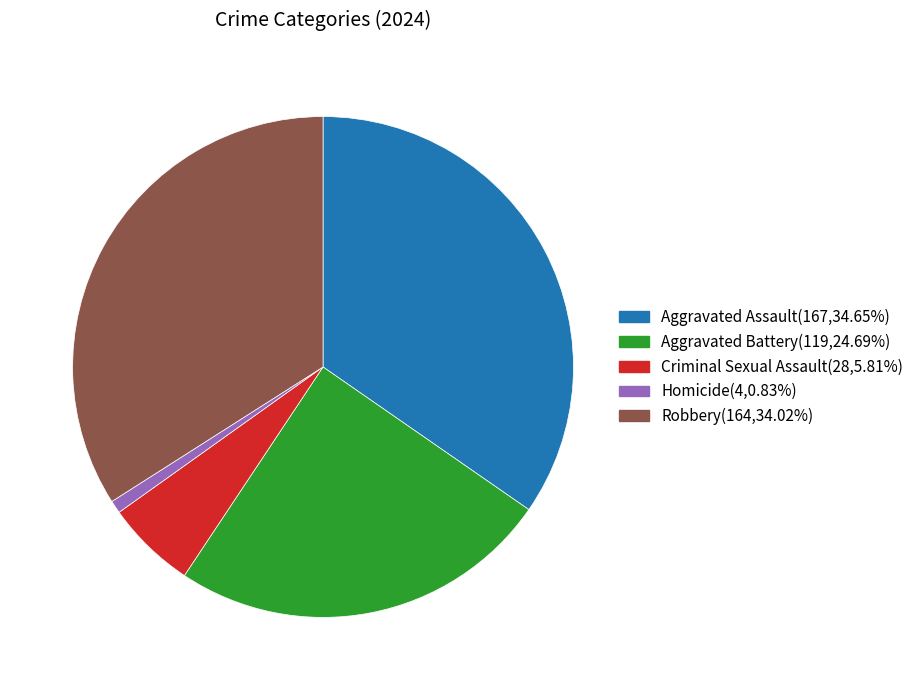

Which has a higher value, Aggravated Battery or Robbery?

Robbery